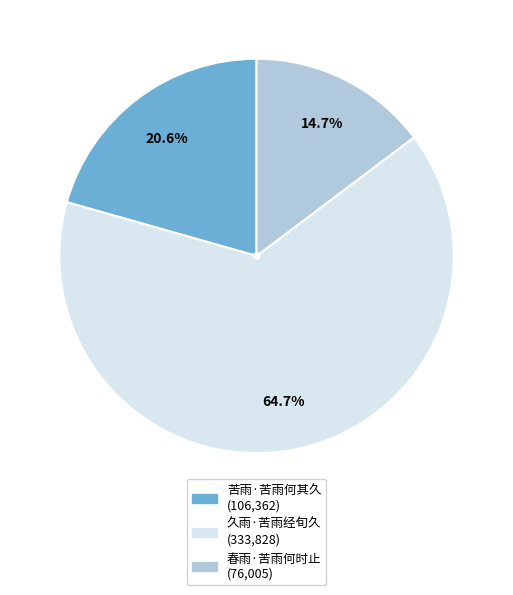

True or false: 苦雨·苦雨何其久 accounts for 21% of the total.

True